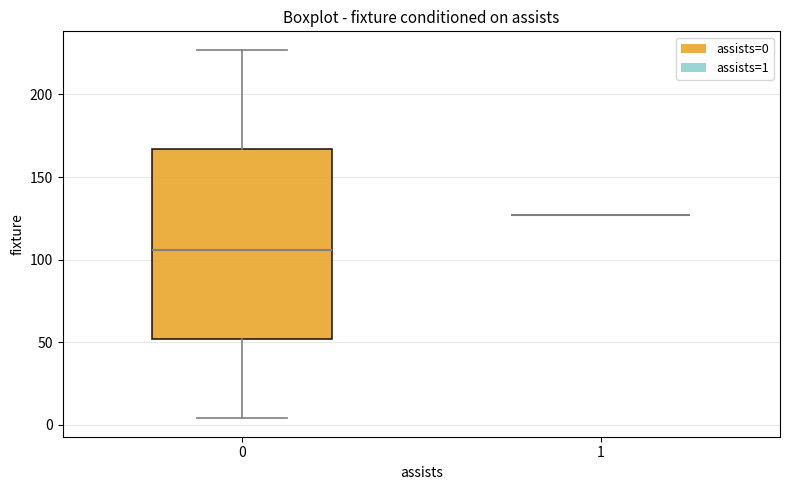

Reading left to right, transcribe this box plot: for each box, give where its median line is, the range the box spans, and where its two whiskers end, as read against the y-axis. The values are not printed on the chart, so give them approximately, as read against the axis.

0: median 105, box 50 to 165, whiskers 5 to 225
1: box collapsed to a line at 125, whiskers 125 to 125